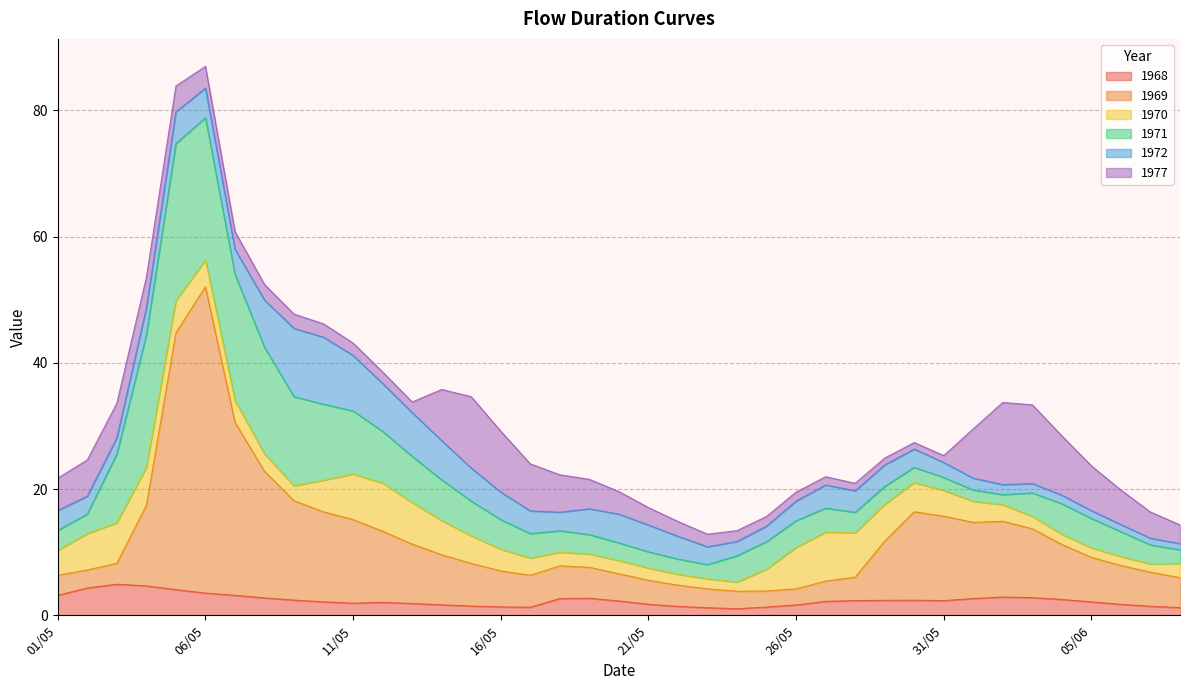

At which label does 1969 first exceed 6?

04/05